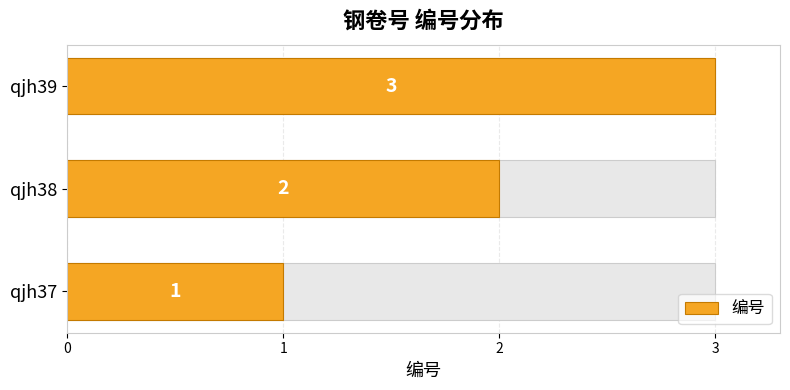

How many bars are there in total?

3